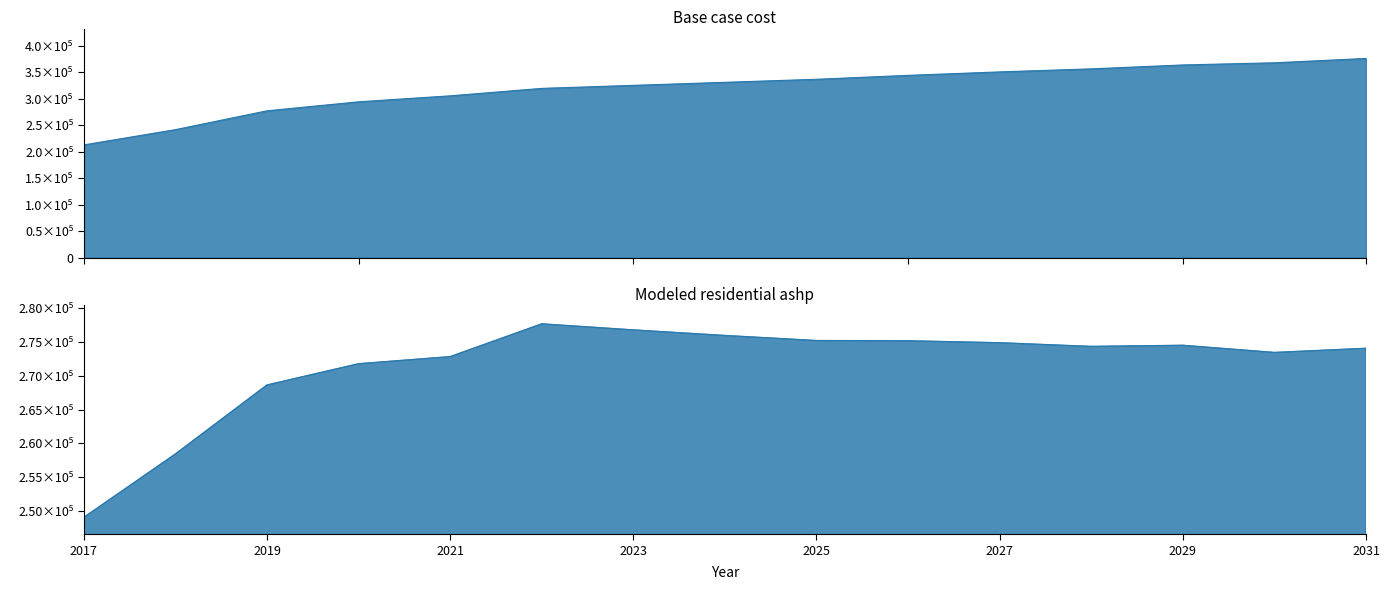

How many values in the Base case cost series are below 330908?

7